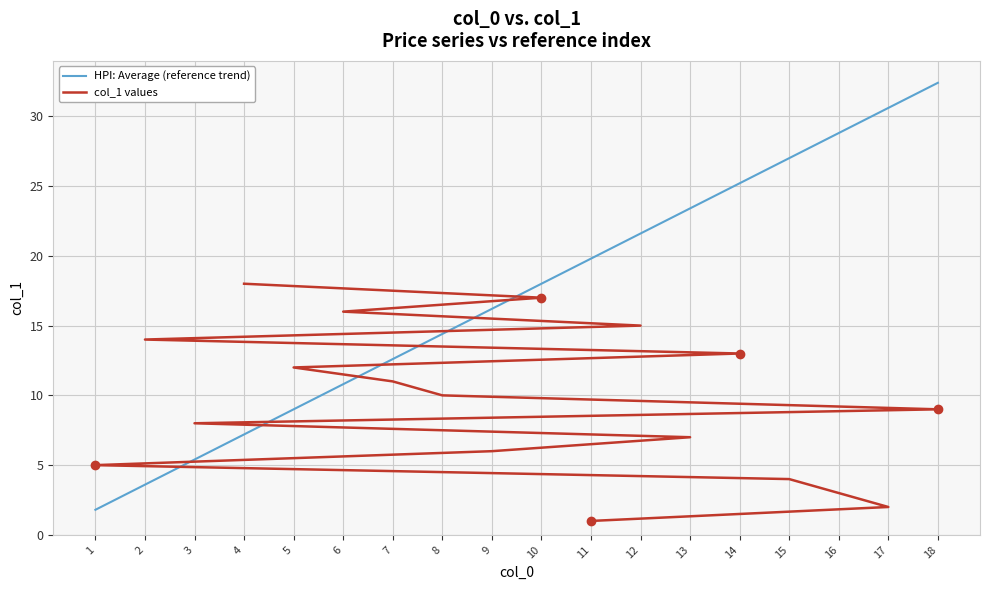

The value of HPI: Average (reference trend) at 12 is 21.6. True or false?

True